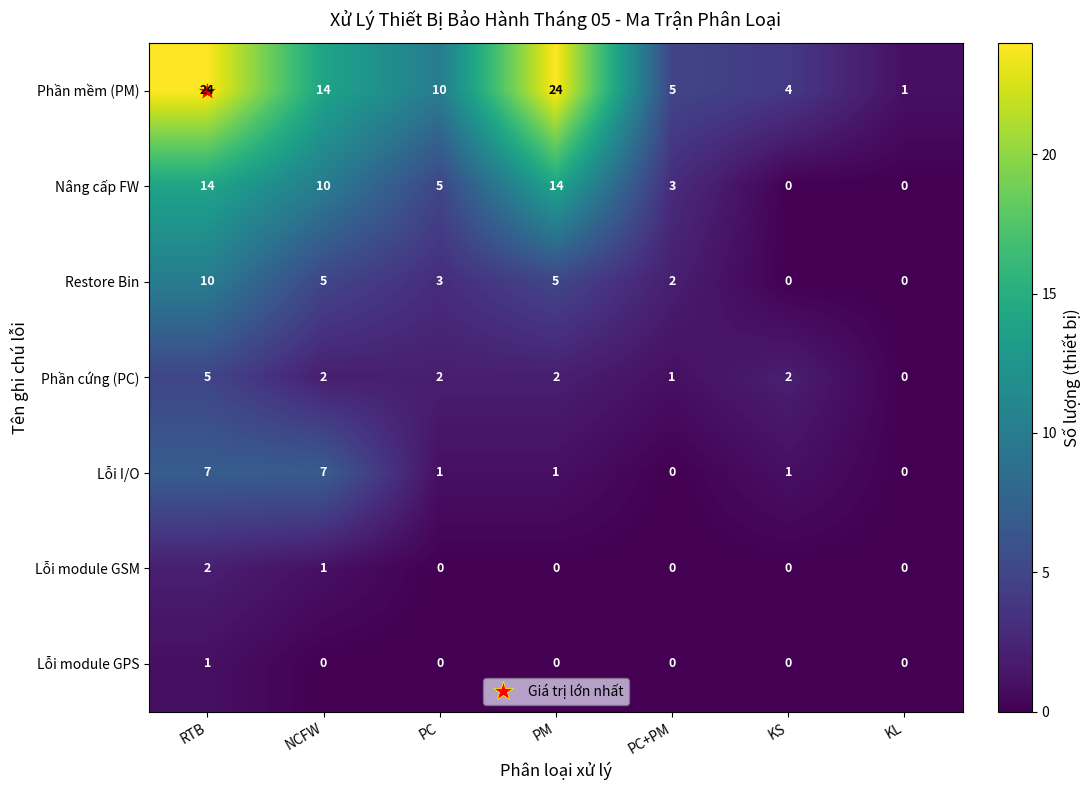

What is the sum of all Restore Bin values?

25